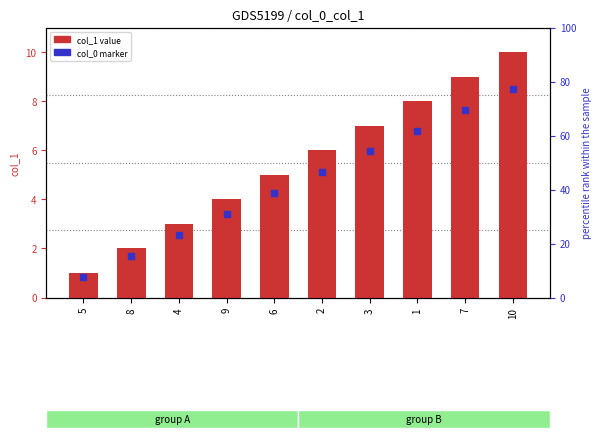

Is the value of col_0 (x value) at 8 greater than the value of col_1 (y value) at 4?

No